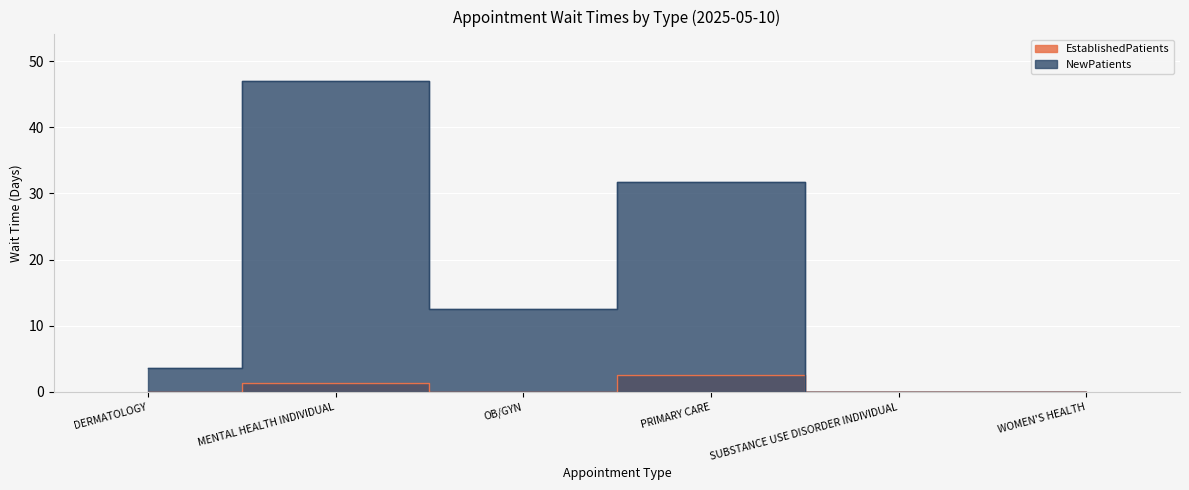

Read the NewPatients value at MENTAL HEALTH INDIVIDUAL.

47.0